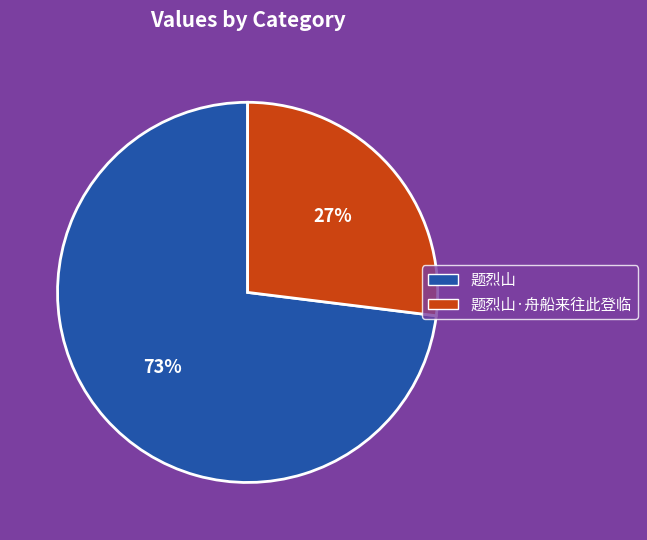

Is there a majority slice in this chart?

Yes